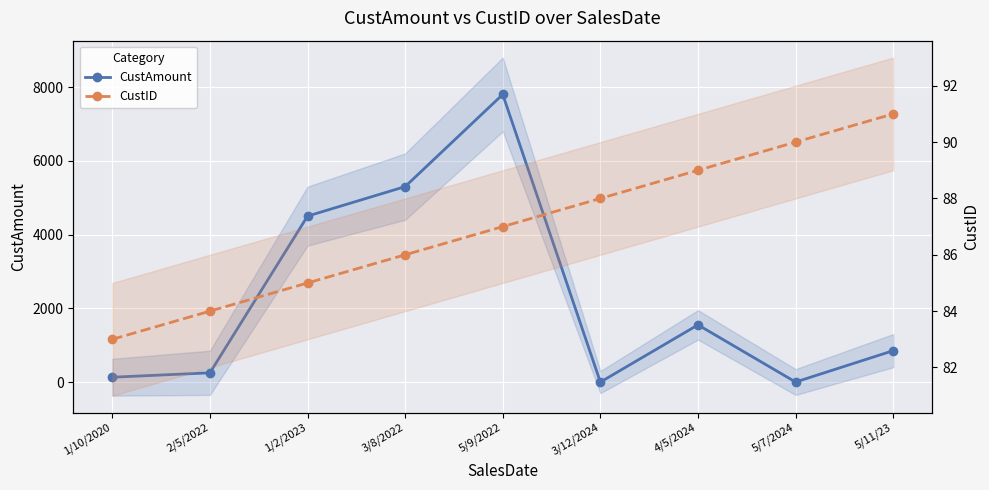

The value of CustID at 5/9/2022 is 87. True or false?

True